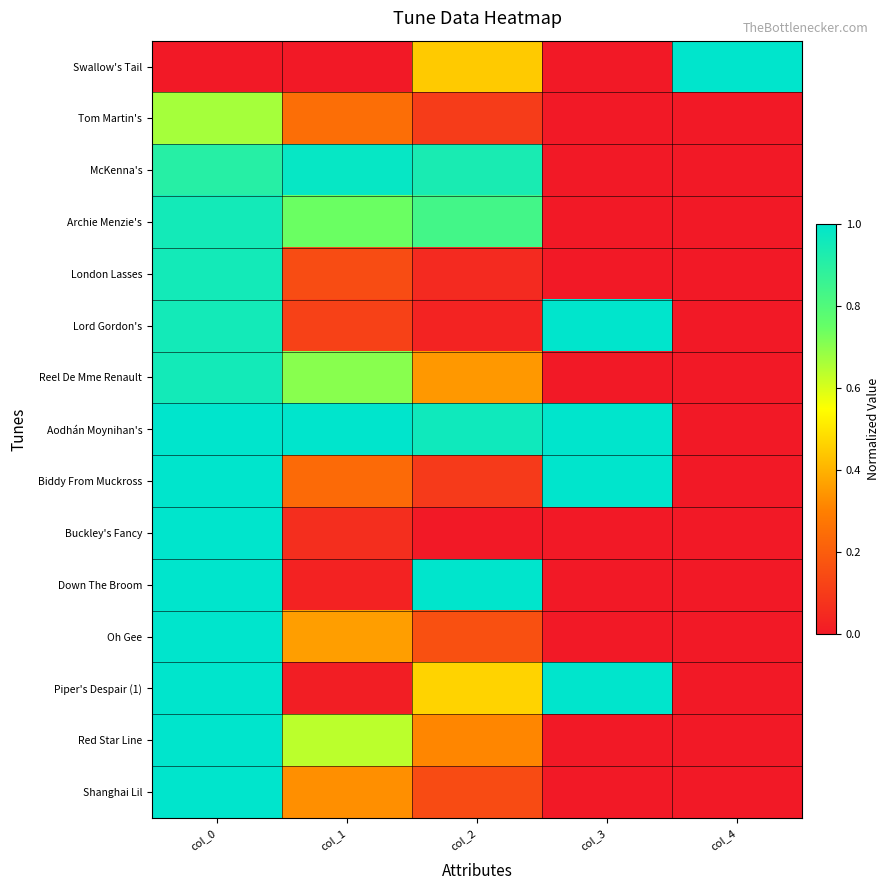

At col_3, list the series in order from smallest to largest.

Swallow's Tail, Tom Martin's, McKenna's, Archie Menzie's, London Lasses, Reel De Mme Renault, Buckley's Fancy, Down The Broom, Oh Gee, Red Star Line, Shanghai Lil, Lord Gordon's, Aodhán Moynihan's, Biddy From Muckross, Piper's Despair (1)